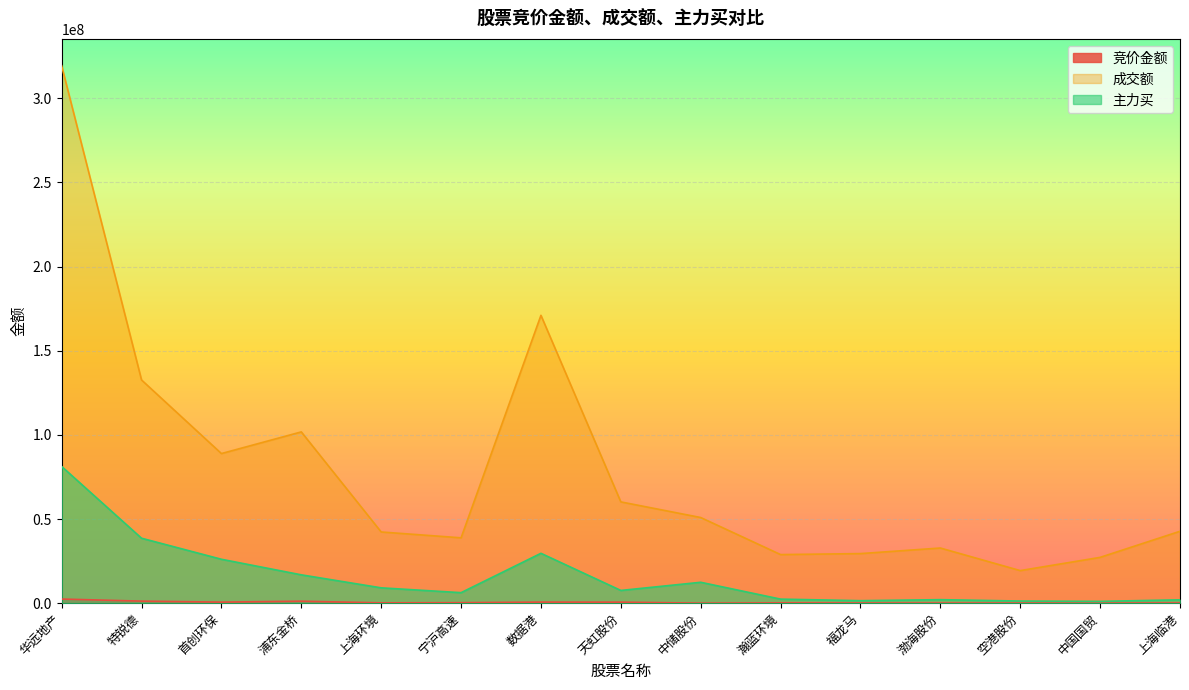

Reading right to left, transcribe all the data shown in this chart.

竞价金额: 117970	51324	55800	68040	85075	182574	10925	604584	635954	279990	181976	1177925	618648	1218666	2446857
成交额: 42727098	27215145	19356034	32772712	29458857	28873555	50894663	60179412	171032714	38831059	42301461	101768502	88895553	132627148	319324017
主力买: 1989646	1071500	1262285	2087357	1480989	2406957	12412735	7567400	29628906	6243317	9112924	16838962	26091013	38592541	81225400